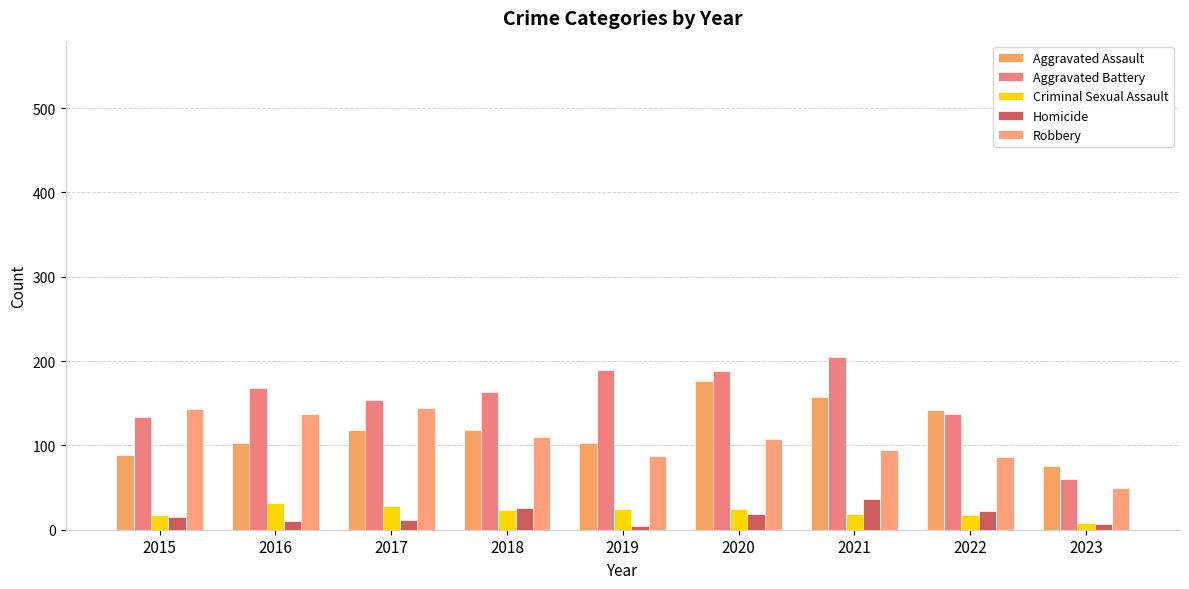

How many bars are there in total?

45